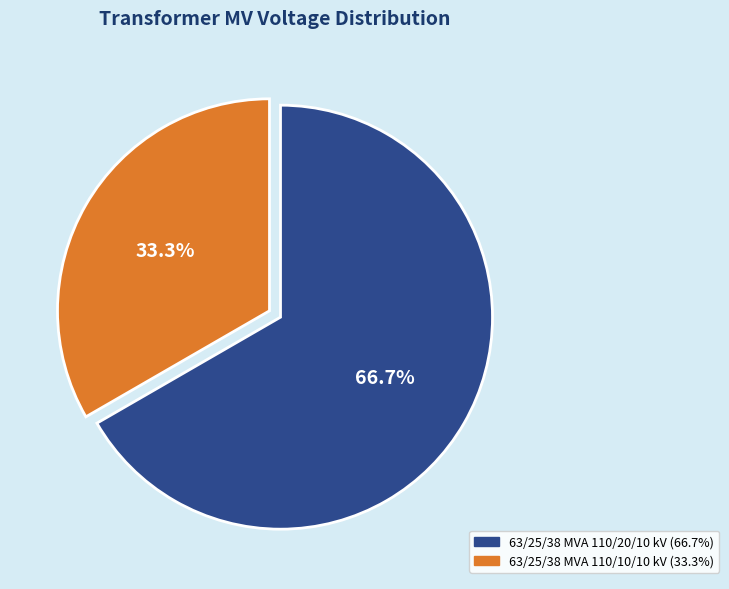

Approximately how many times larger is the value at 63/25/38 MVA 110/10/10 kV compared to 63/25/38 MVA 110/20/10 kV?

0.5